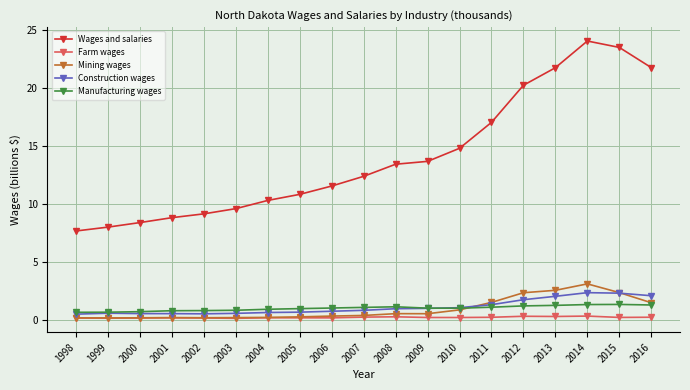

True or false: Farm wages has more than 2 interior local peaks.

True